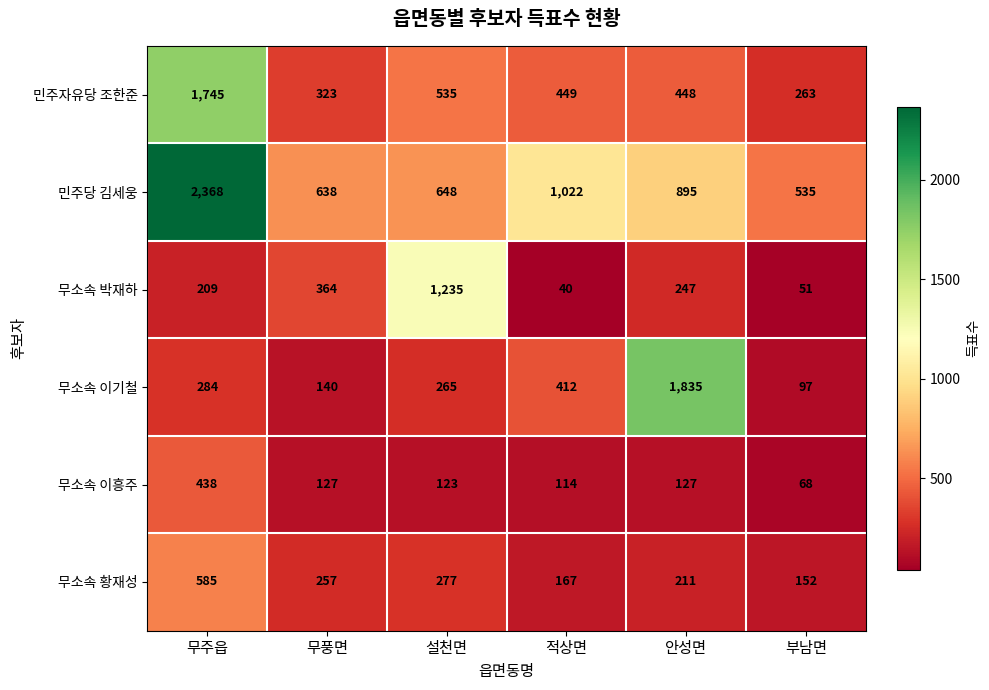

What is the difference between the 민주당 김세웅 values at 무주읍 and 설천면?

1720